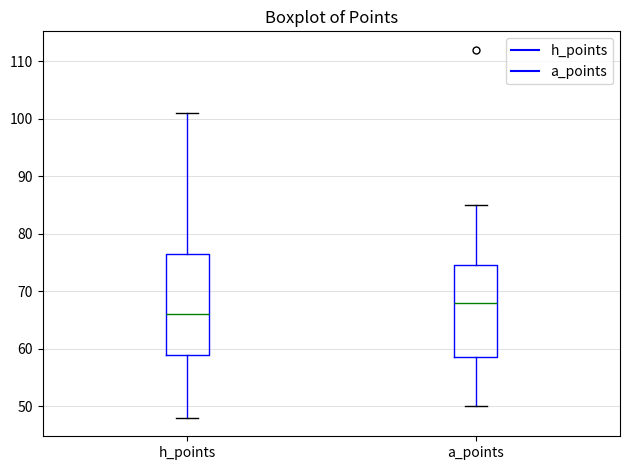

Where does the upper whisker of the box for h_points end on the y-axis? The values are not printed on the chart, so give them approximately, as read against the axis.

101